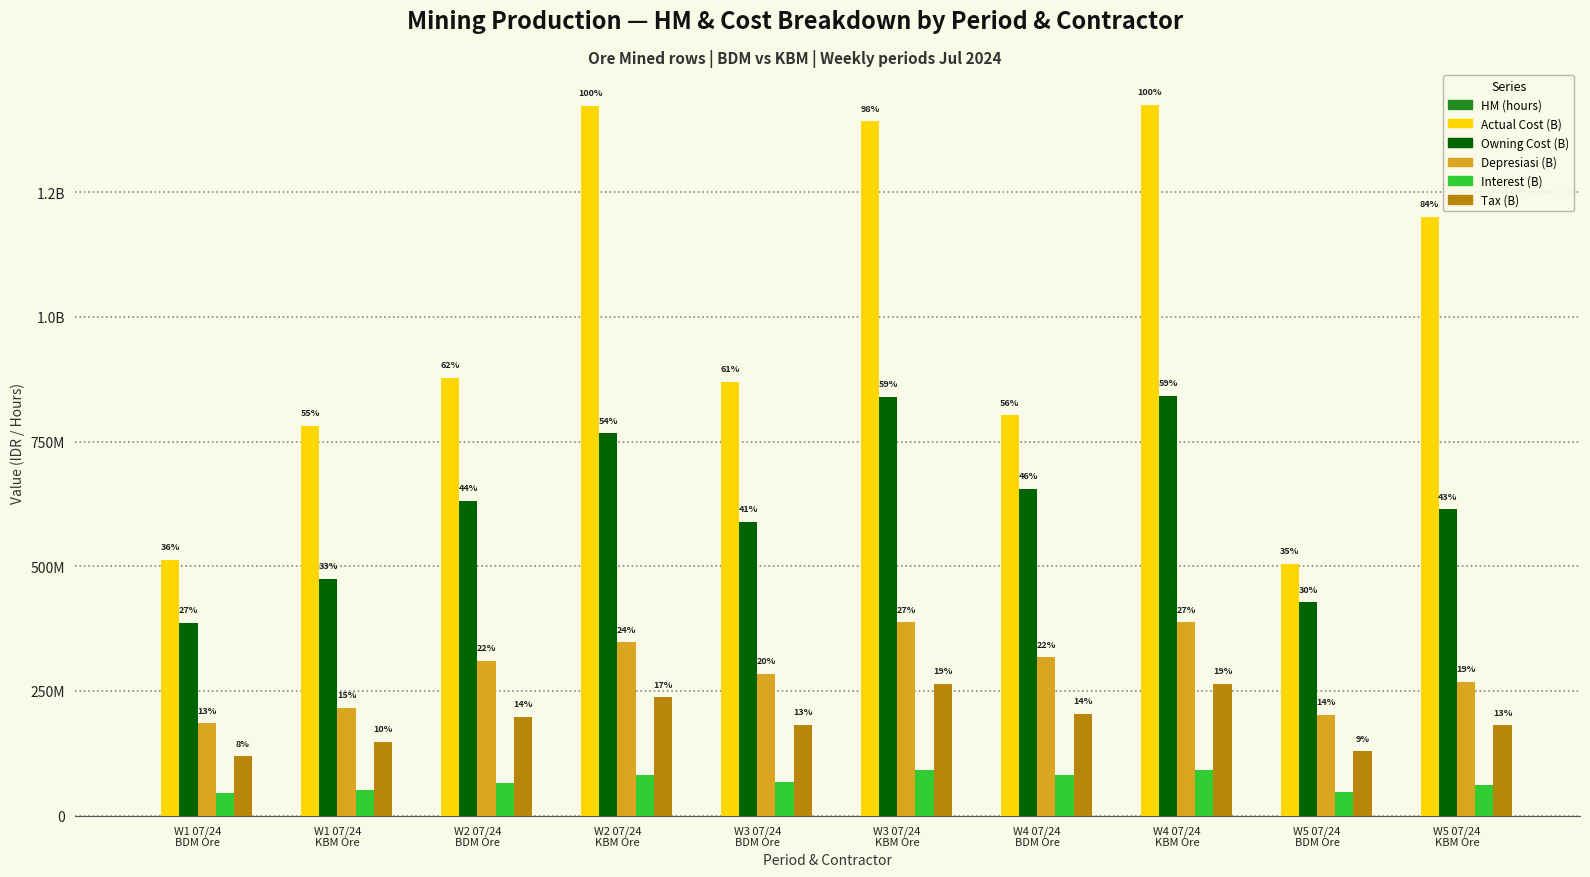

What is the difference between the maximum and second lowest values in the Tax (B) series?

135628125.2